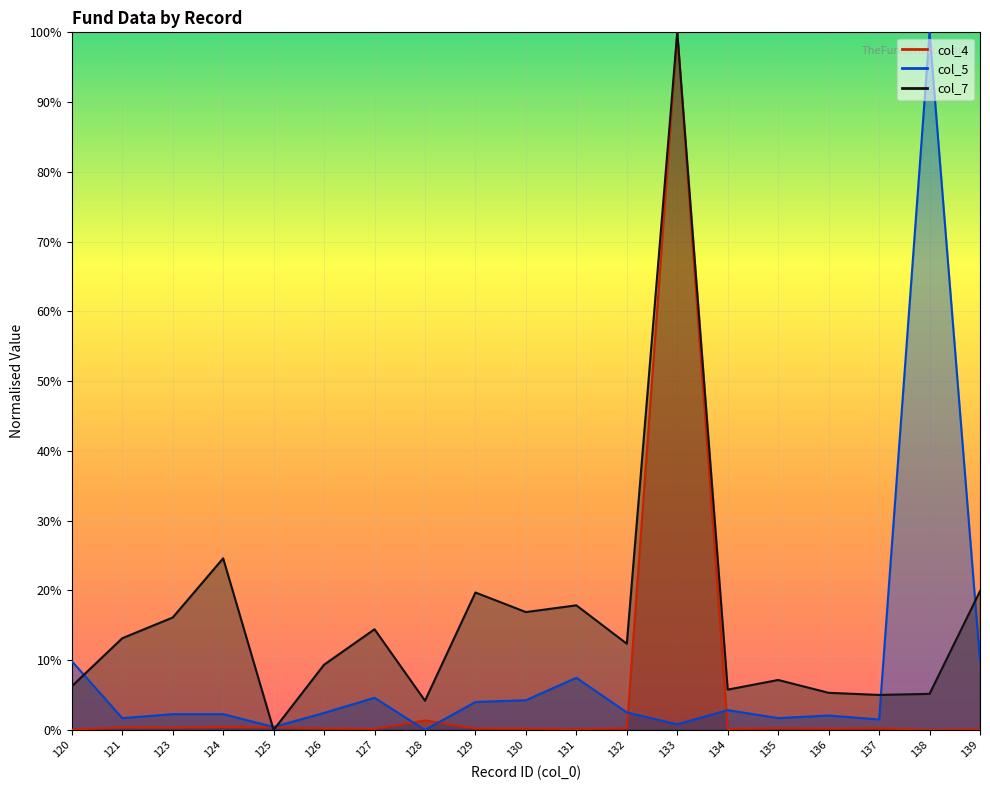

Which series ends up on top after the final intersection of col_7 and col_5?

col_7